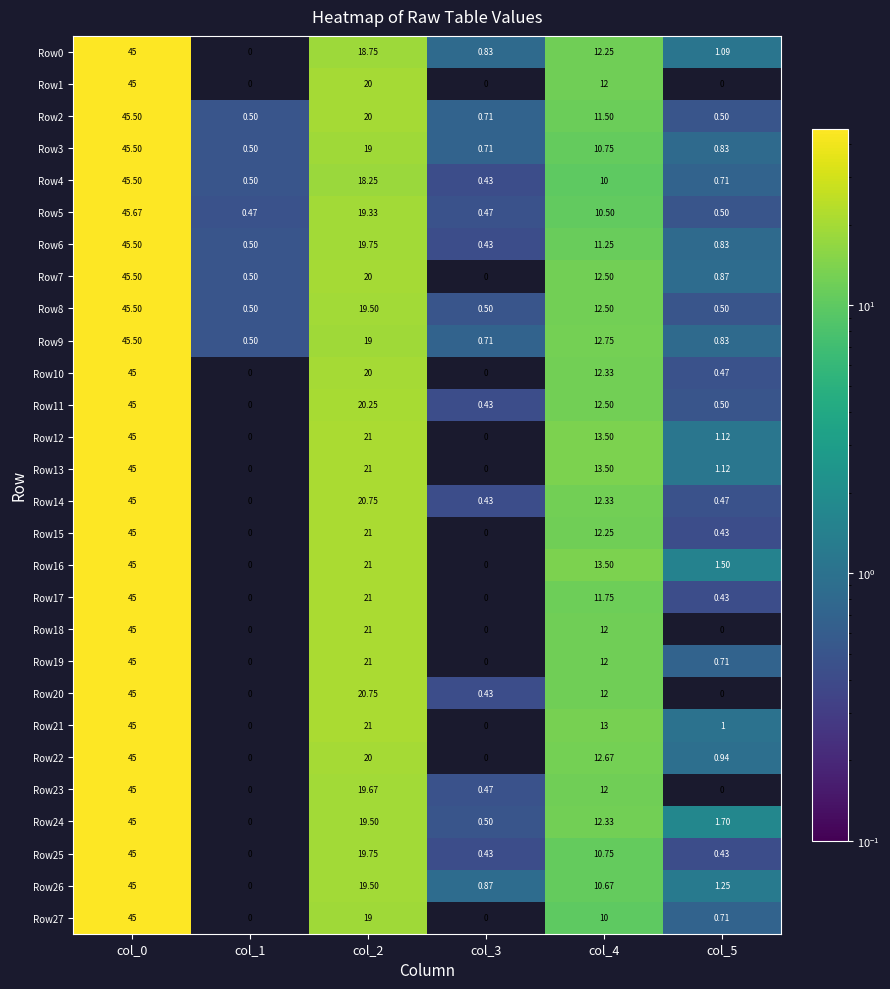

Is the value of Row24 at col_3 greater than the value of Row0 at col_0?

No